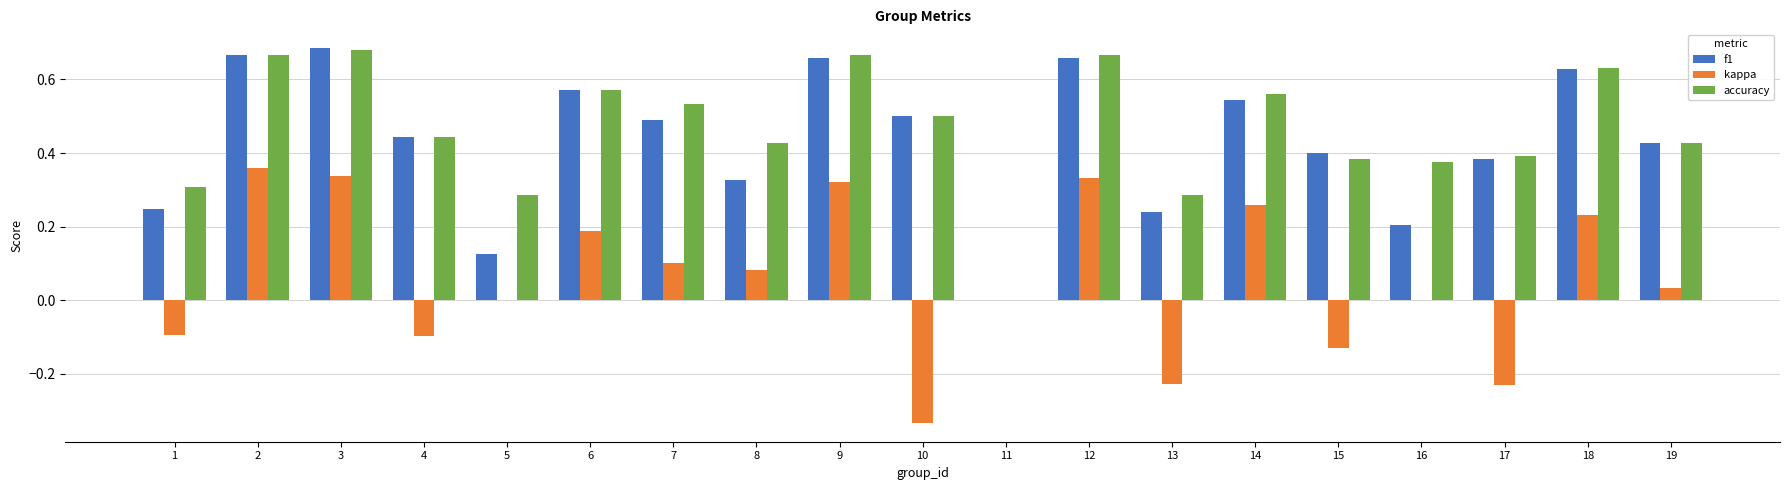

The accuracy series shows 0.4 at 15. True or false?

True